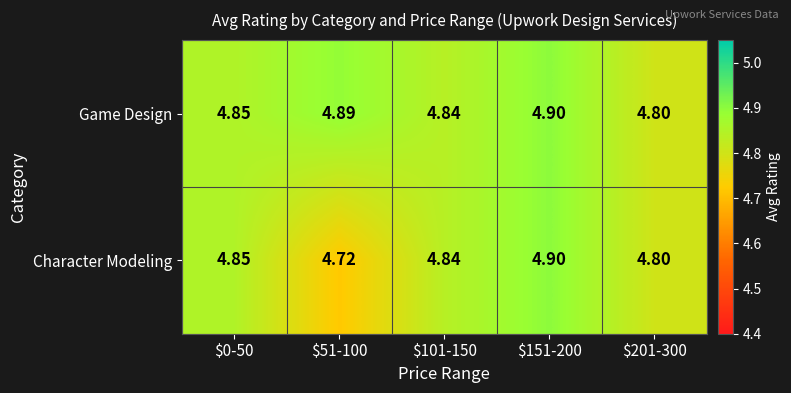

Rank the series by their average value, from highest to lowest.

Game Design, Character Modeling